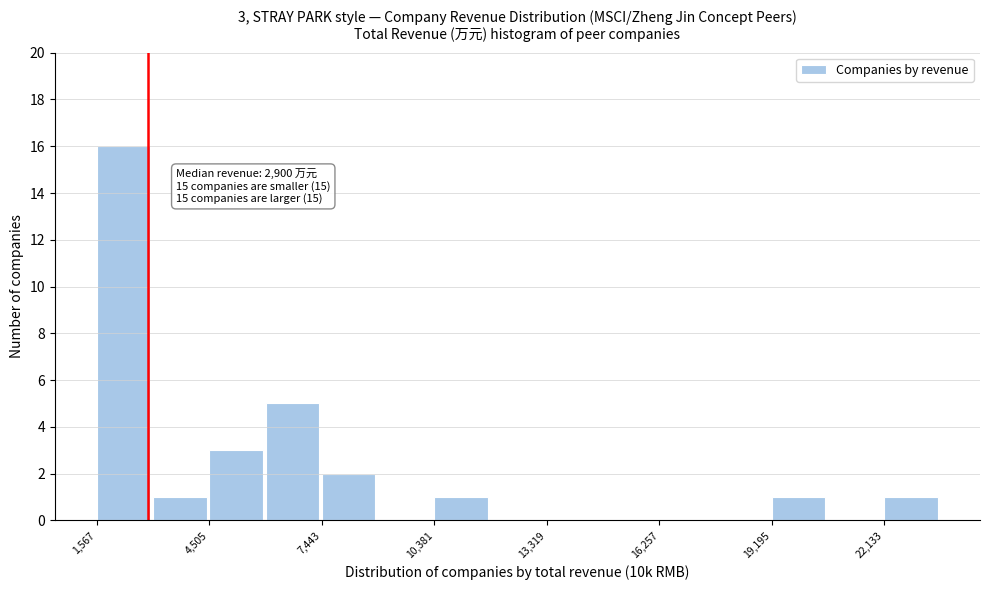

Read against the x-axis, roughly where is the centre of the tallest bar?

2500